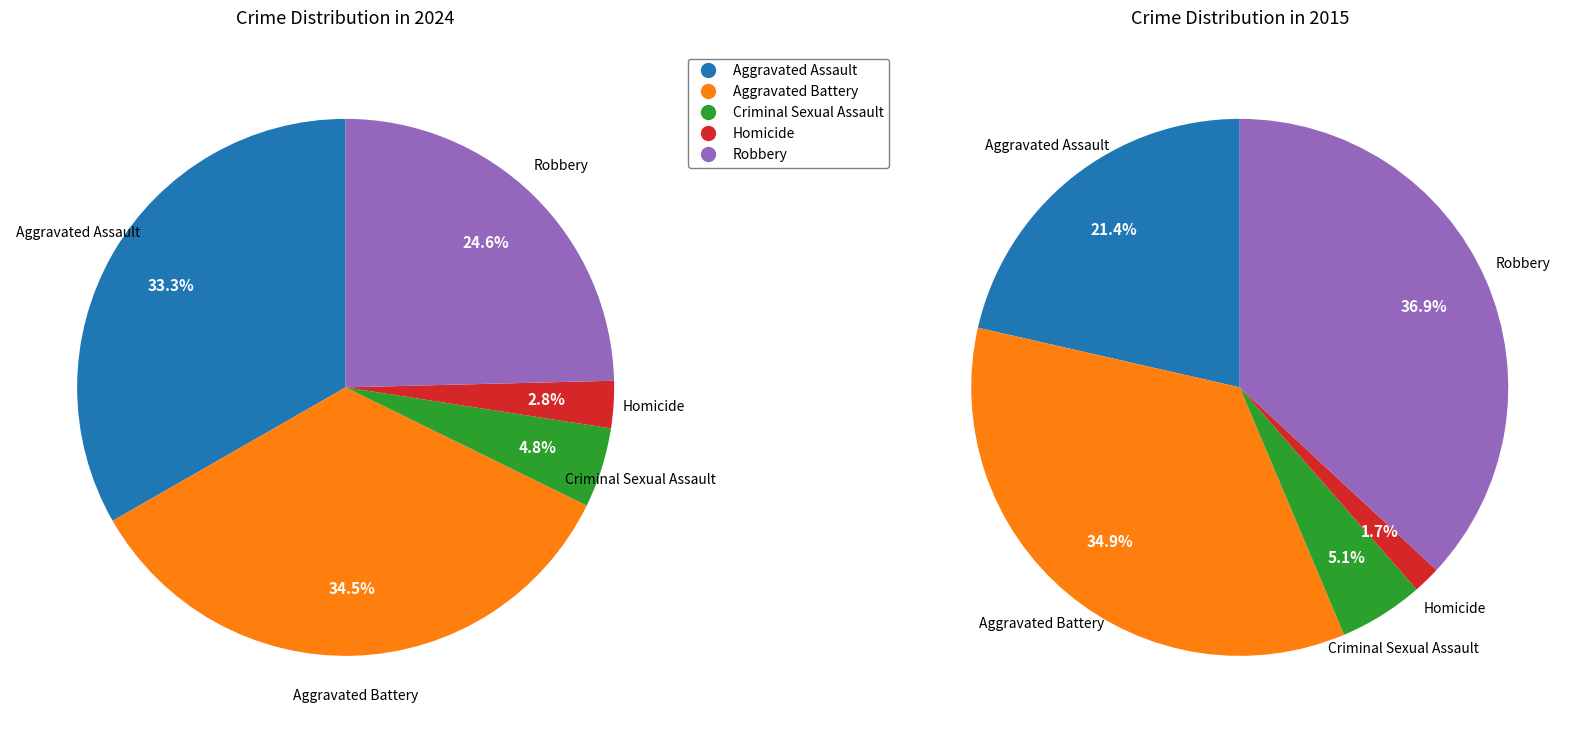

True or false: Robbery accounts for 52% of the total.

False